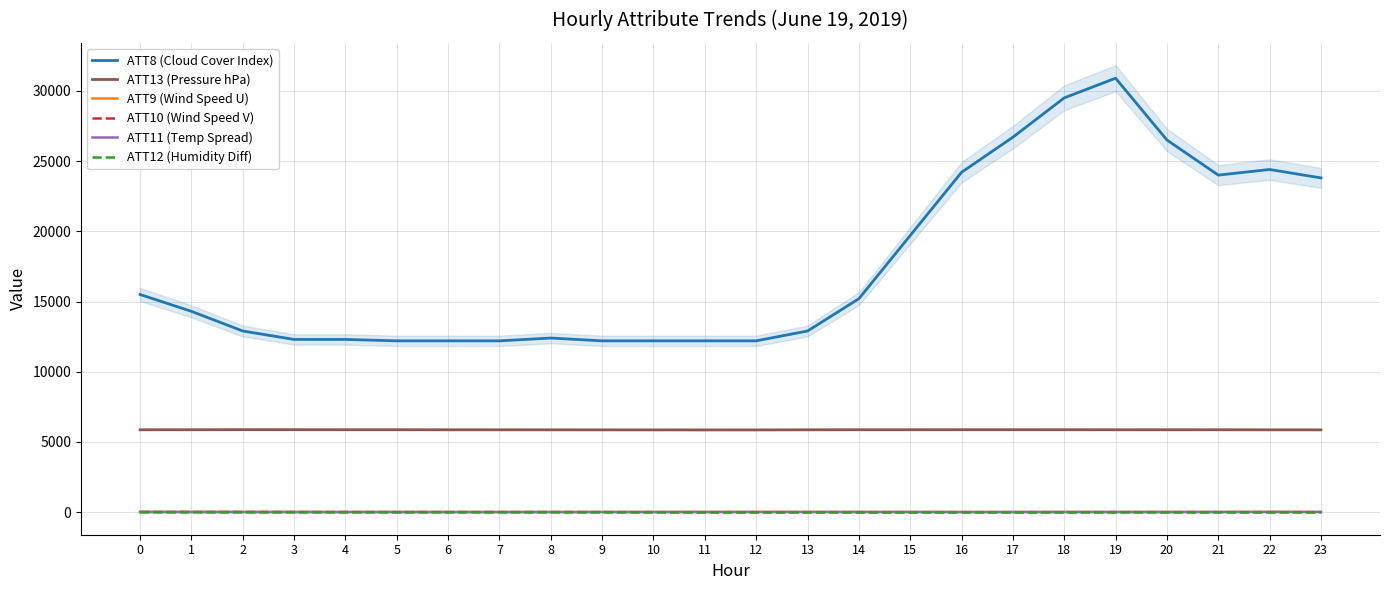

How many values in the ATT11 (Temp Spread) series are below 14?

12